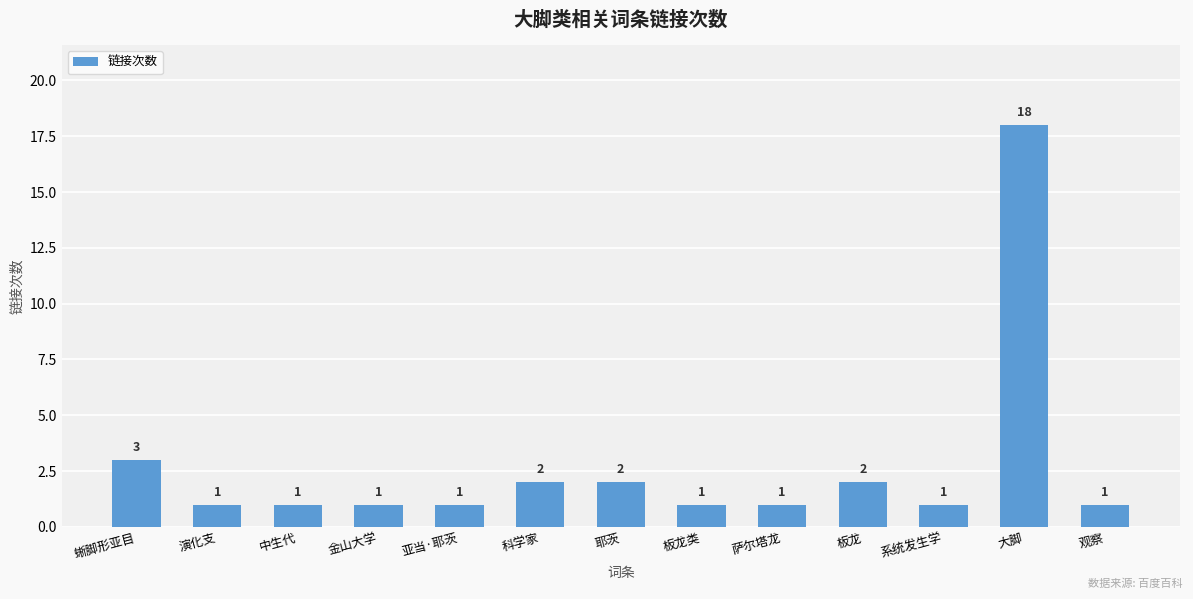

Which has a higher value, 萨尔塔龙 or 科学家?

科学家